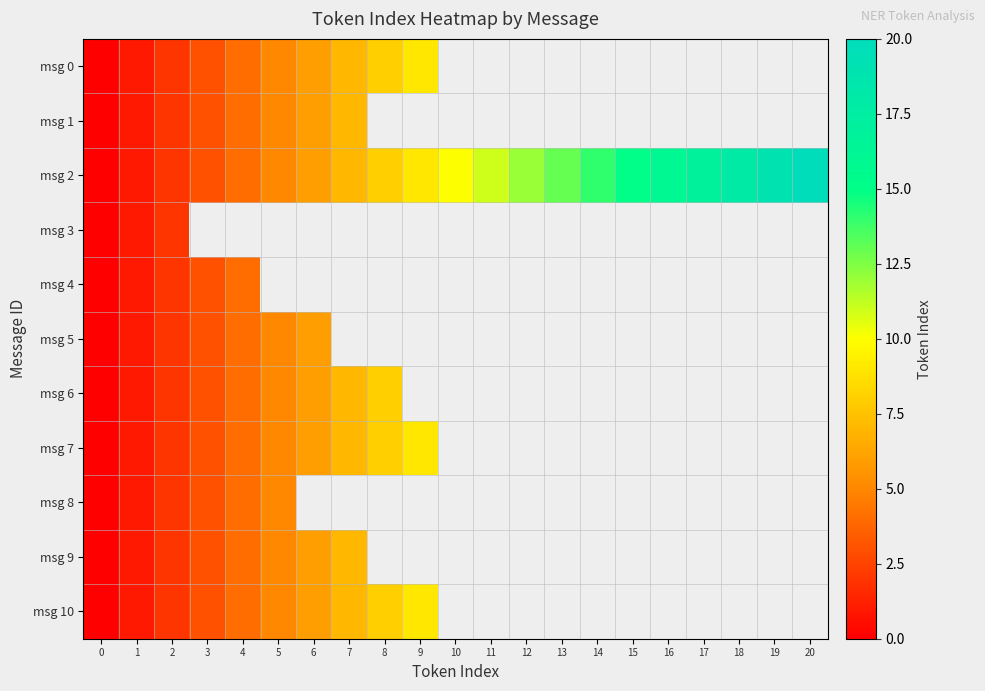

Between 0 and 16, which series saw the biggest shift?

msg 2